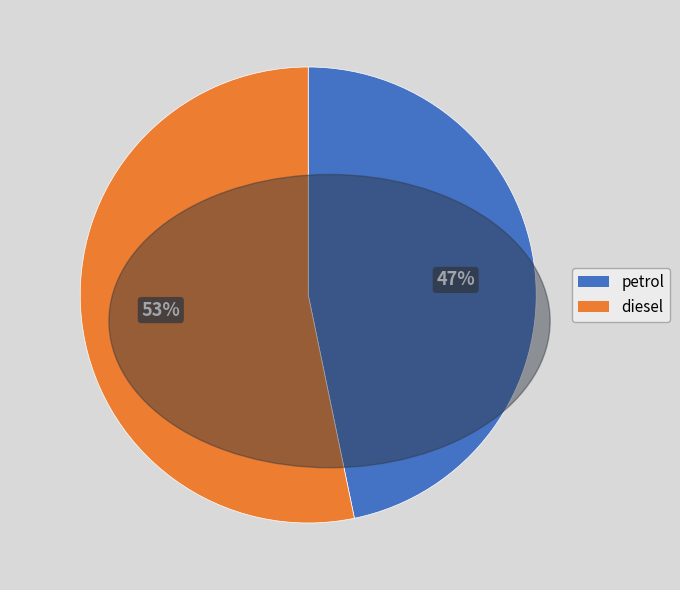

Is it true that petrol is 59% of the pie?

False